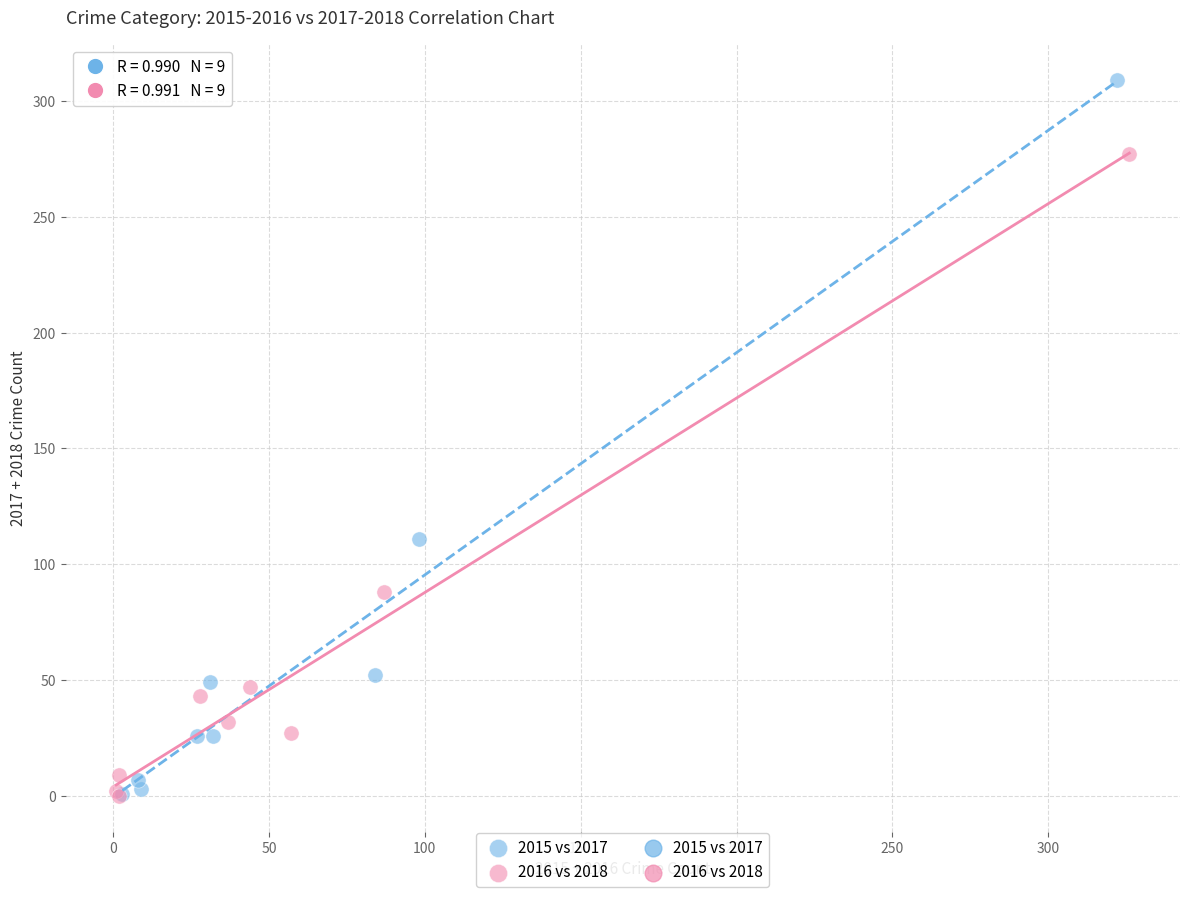

Which series contains the highest Y value?

2015 vs 2017